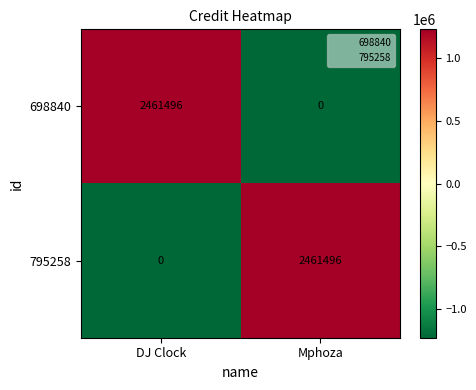

Is the value of 698840 at DJ Clock greater than the value of 795258 at DJ Clock?

Yes